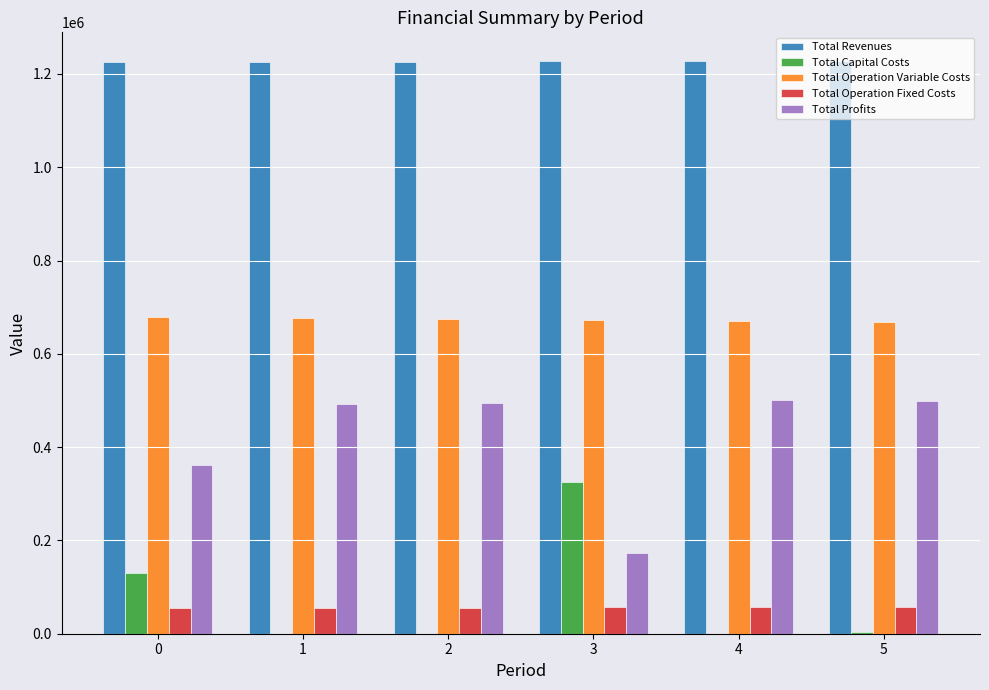

Is the value of Total Capital Costs at 3 greater than the value of Total Operation Fixed Costs at 2?

Yes